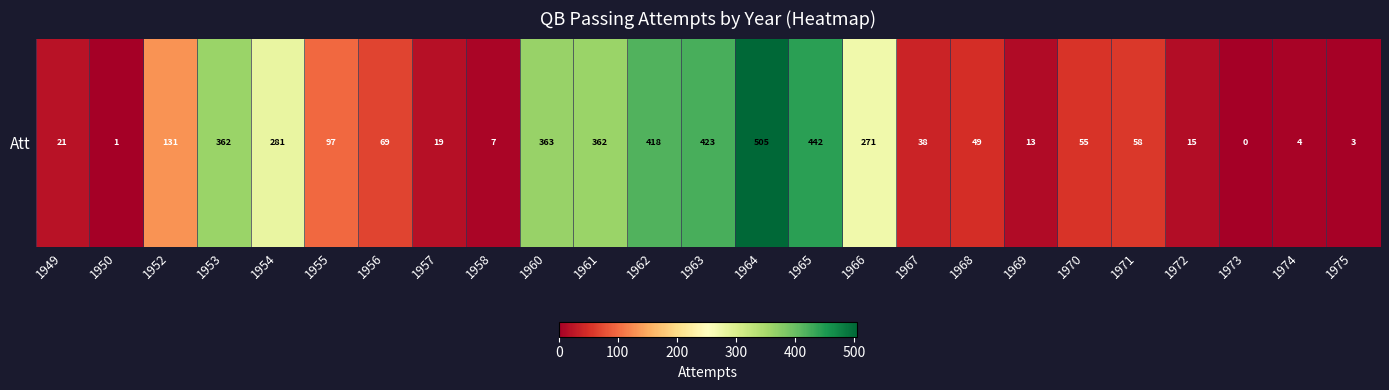

Reading left to right, extract all data points from this chart.

21	1	131	362	281	97	69	19	7	363	362	418	423	505	442	271	38	49	13	55	58	15	0	4	3